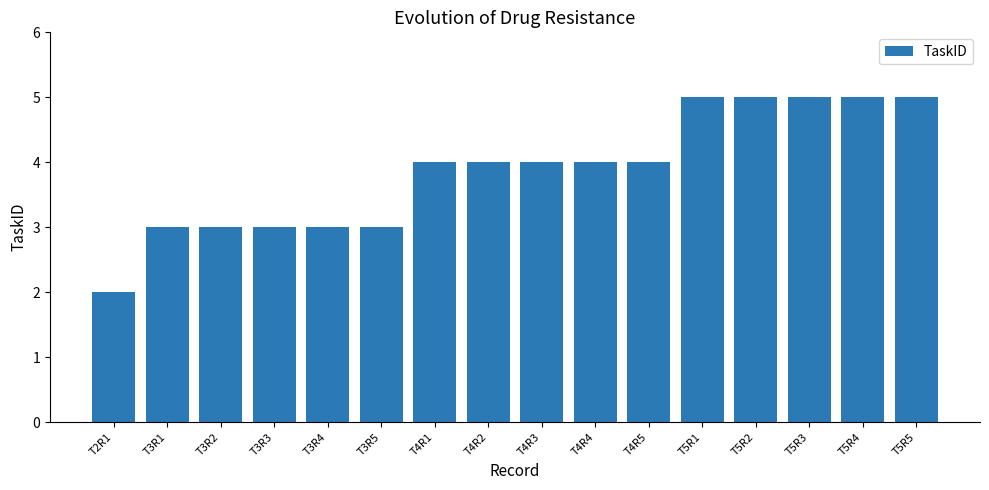

The value at T4R4 is 4. True or false?

True